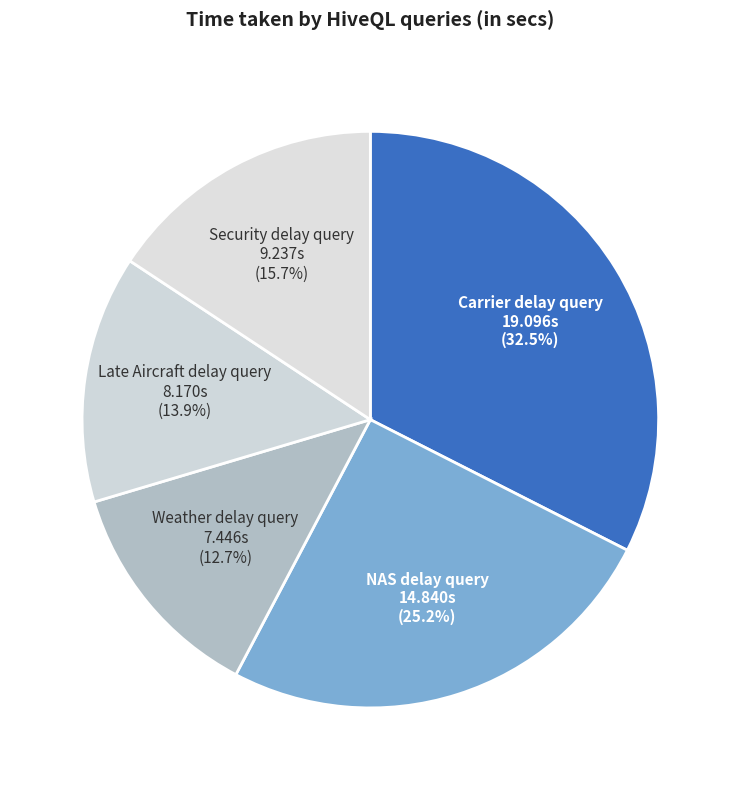

Rank the categories by value from lowest to highest.

Weather delay query, Late Aircraft delay query, Security delay query, NAS delay query, Carrier delay query